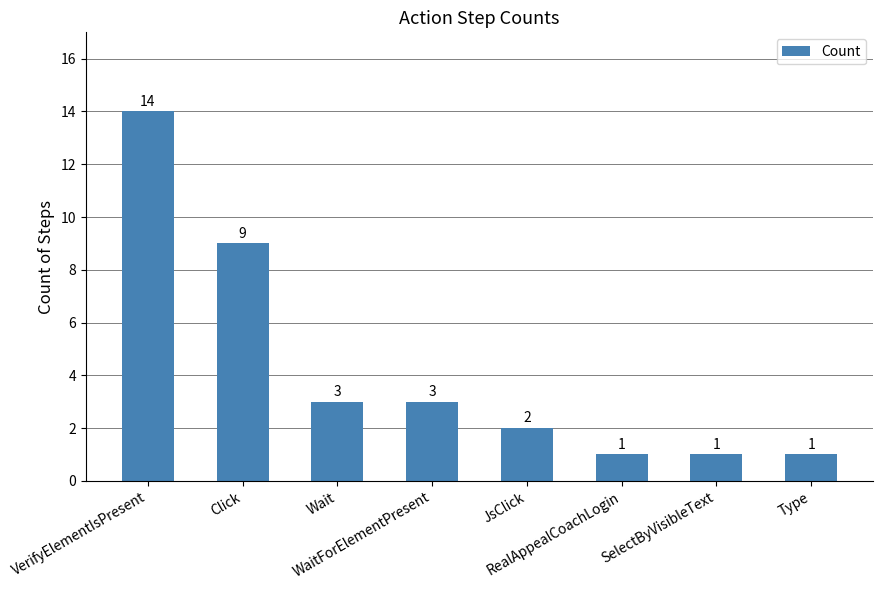

Where is the data nearest to the value 7?

Click